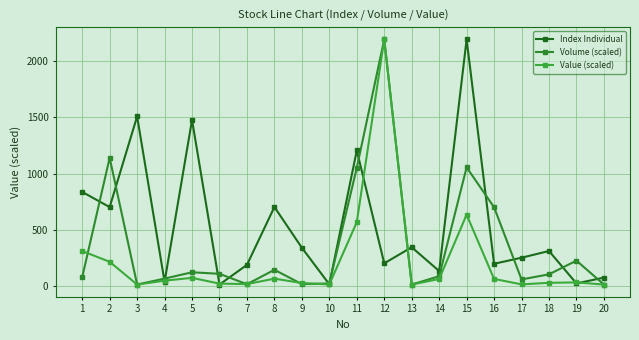

Which has a higher value, 11 or 16?

11